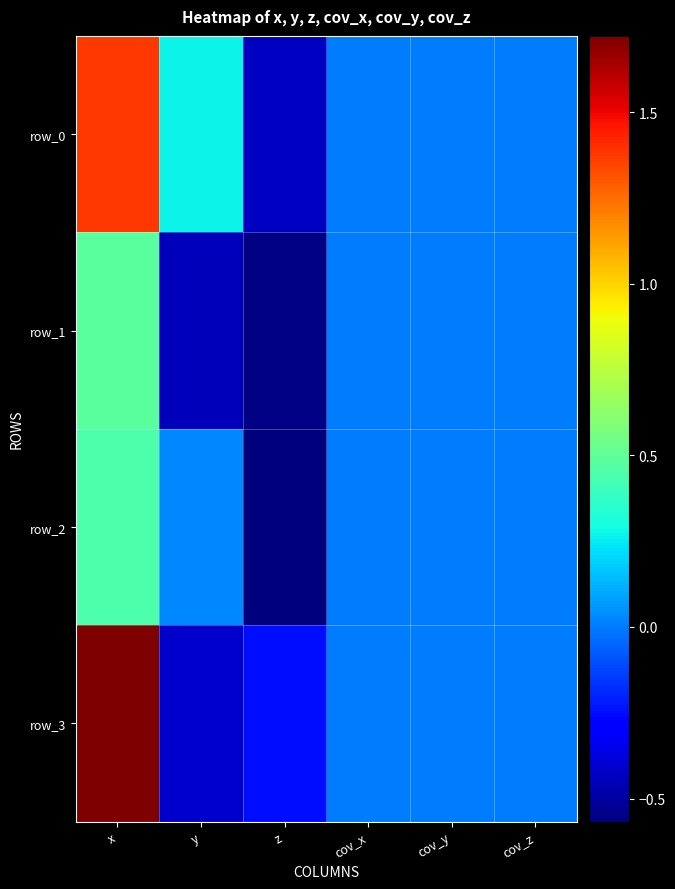

What is the minimum value for row_0?

-0.4